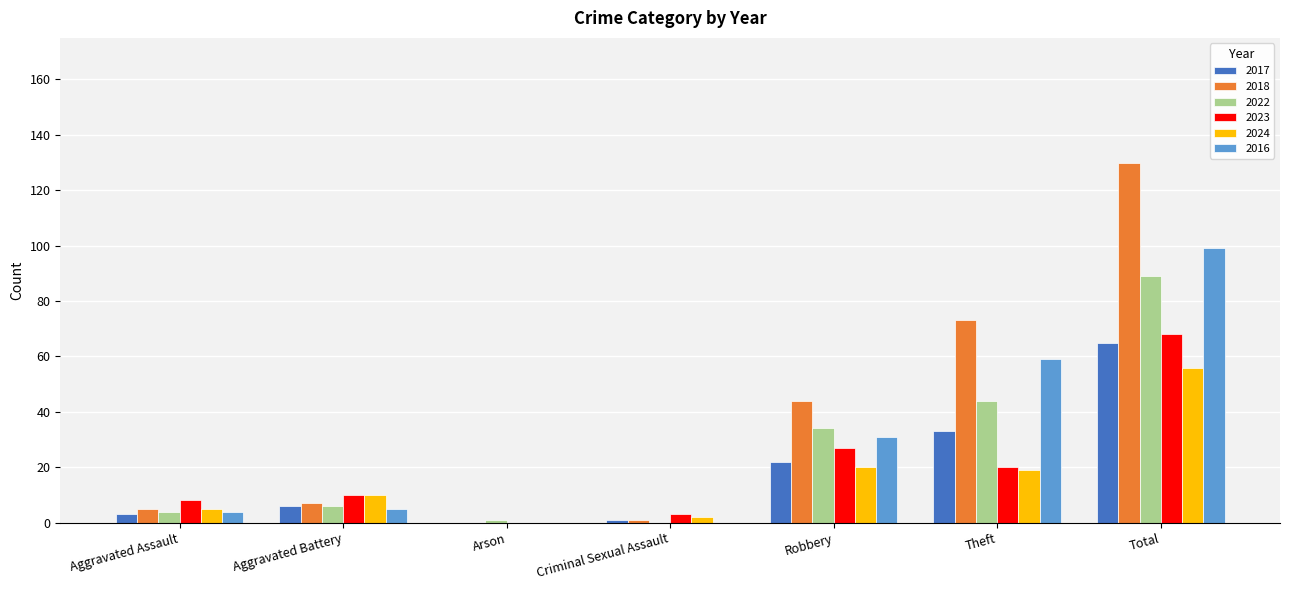

Reading left to right, transcribe all the data shown in this chart.

2017: 3	6	0	1	22	33	65
2018: 5	7	0	1	44	73	130
2022: 4	6	1	0	34	44	89
2023: 8	10	0	3	27	20	68
2024: 5	10	0	2	20	19	56
2016: 4	5	0	0	31	59	99